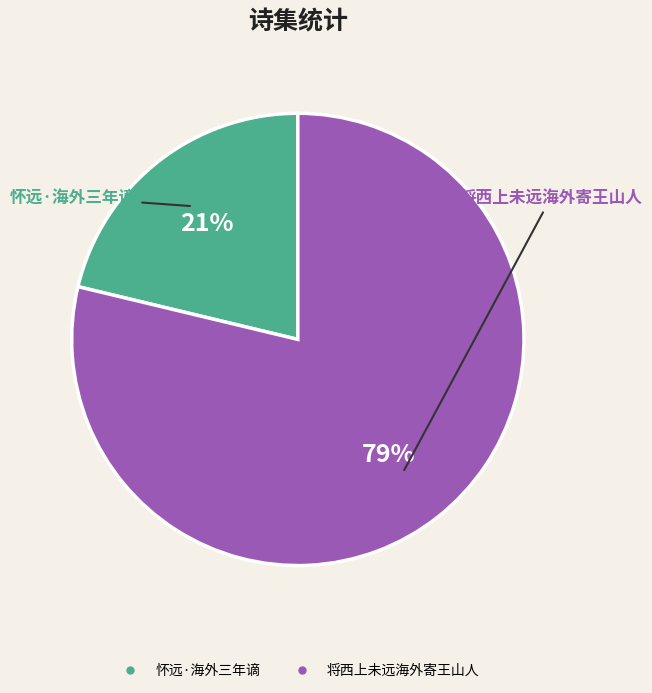

Count the number of slices in the pie.

2